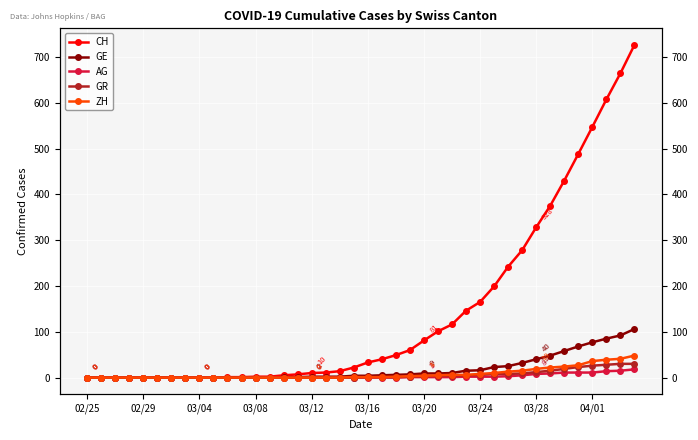

At how many categories does at least one series exceed 408?

6